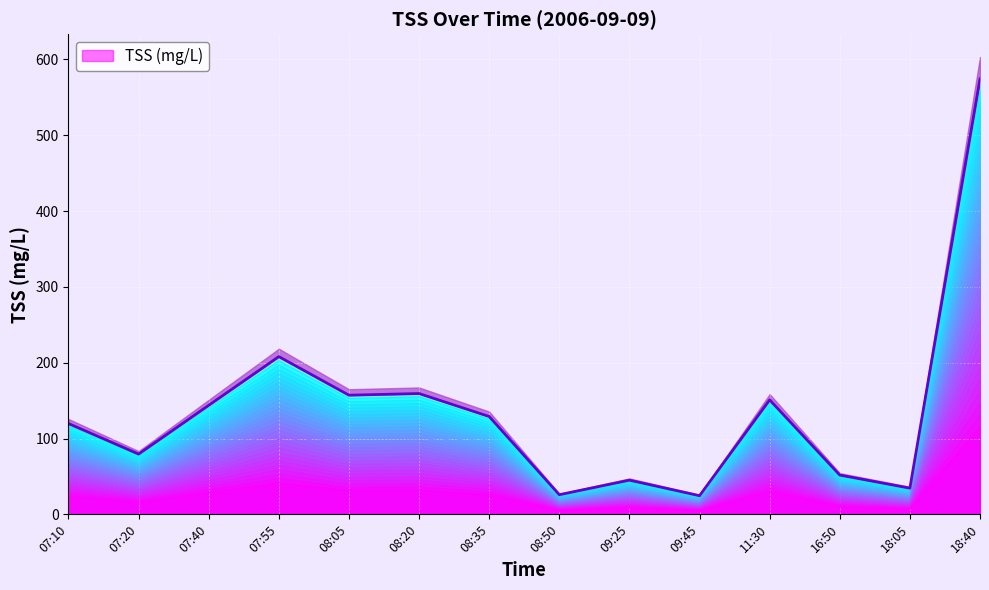

Approximately how many times larger is the value at 18:40 compared to 16:50?

11.1